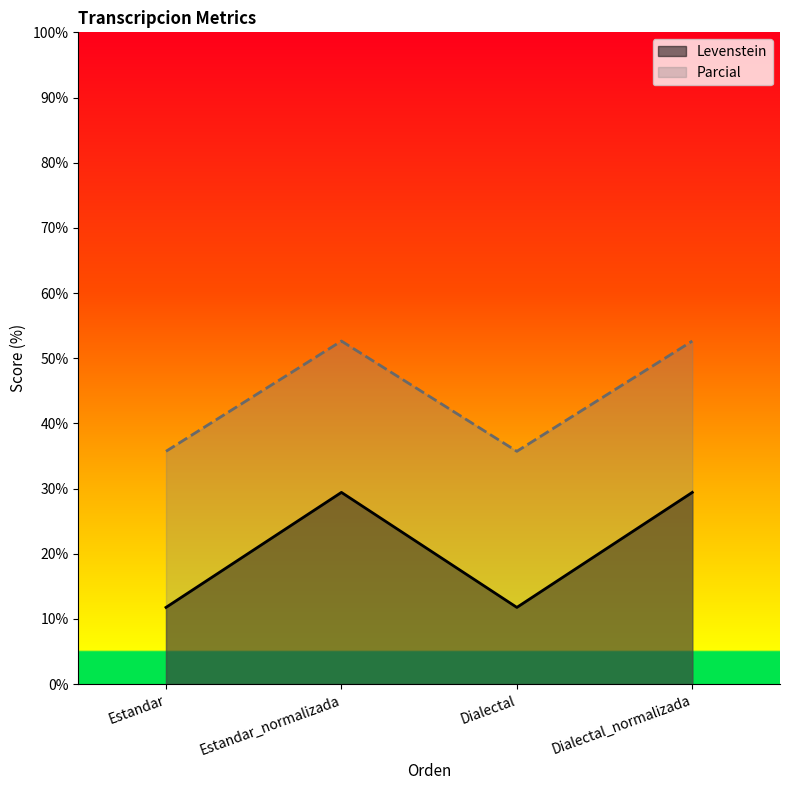

At which category does Parcial reach its first local valley?

Dialectal